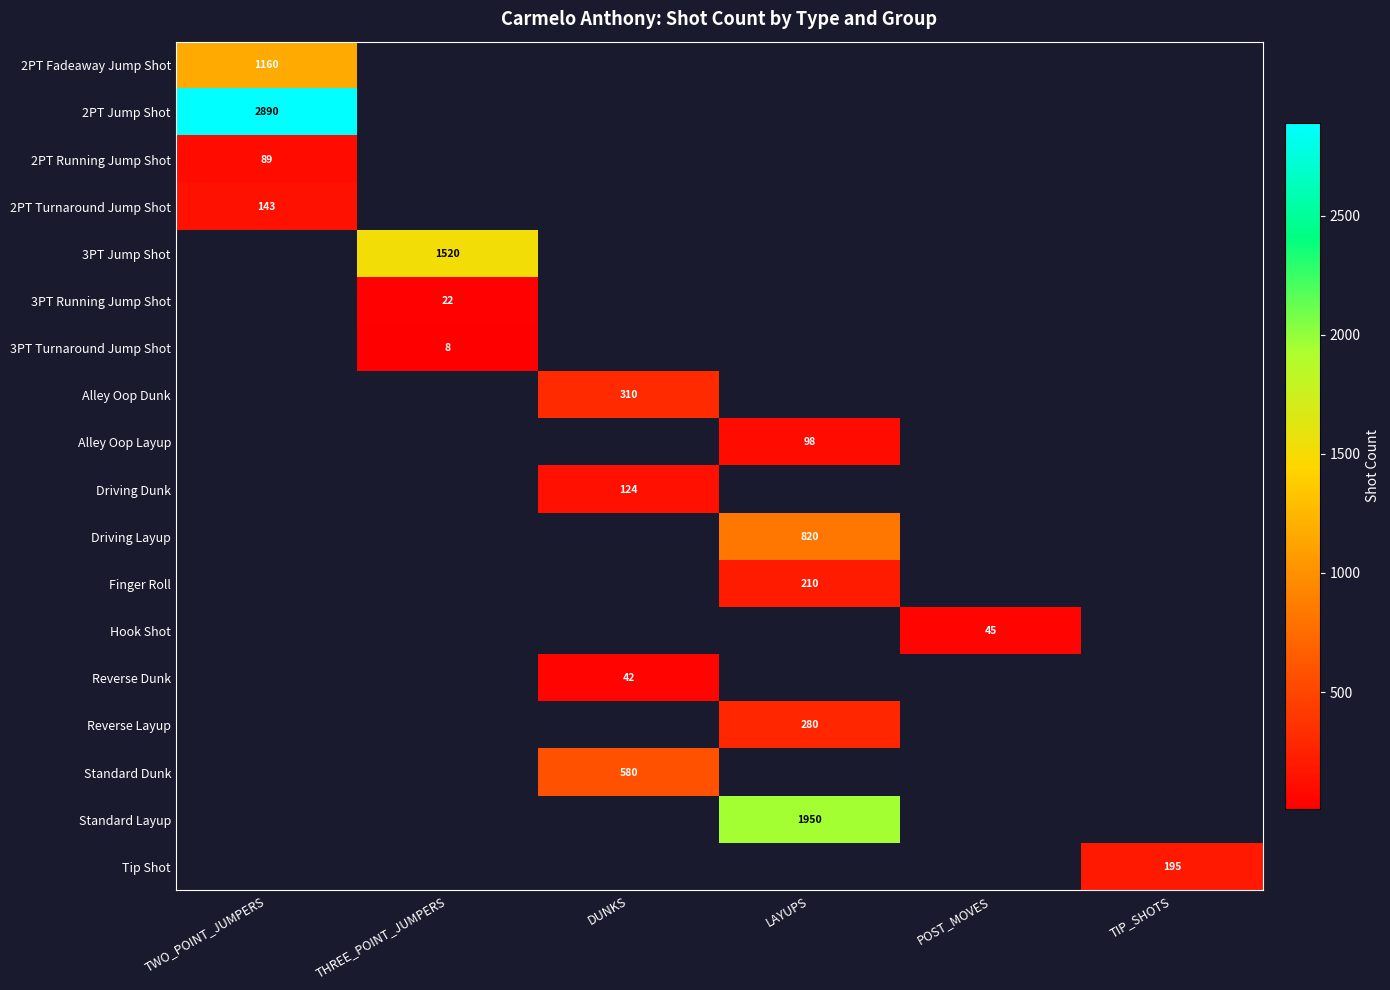

The Reverse Dunk series shows 15 at DUNKS. True or false?

False